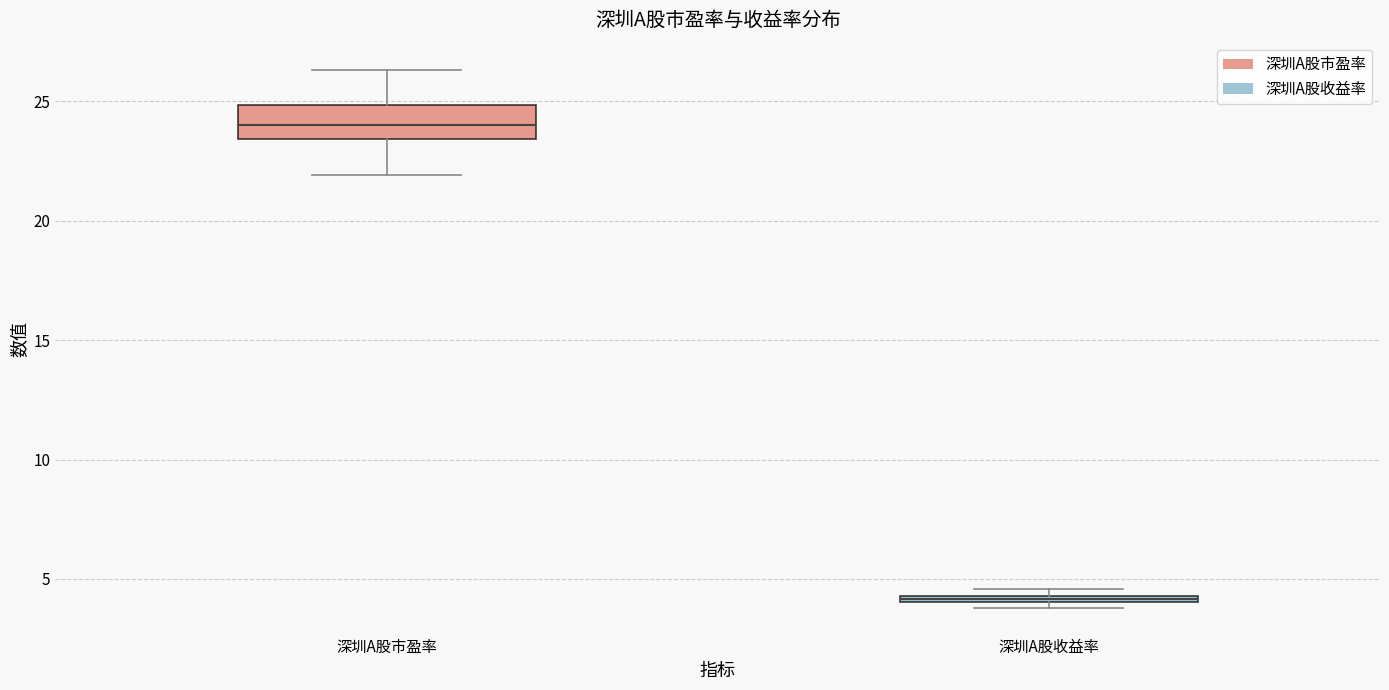

Which box's median line is the lowest?

深圳A股收益率